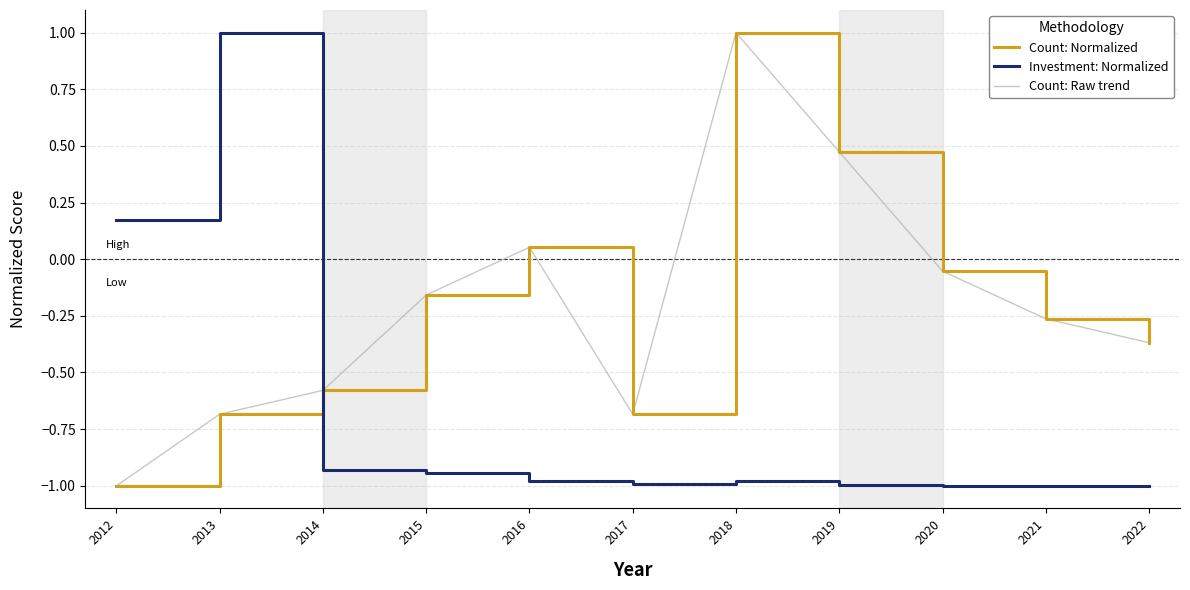

Does the chart display data point markers on the line(s)?

No